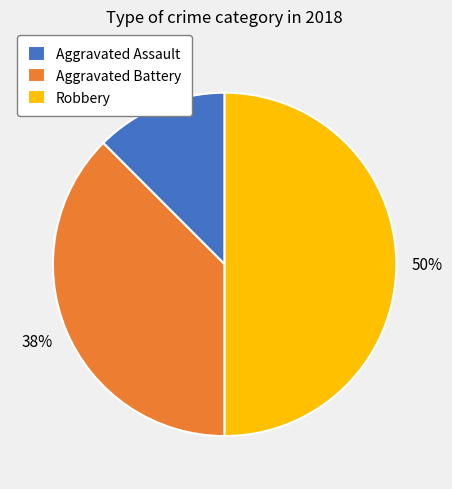

How many segments does this pie chart have?

3